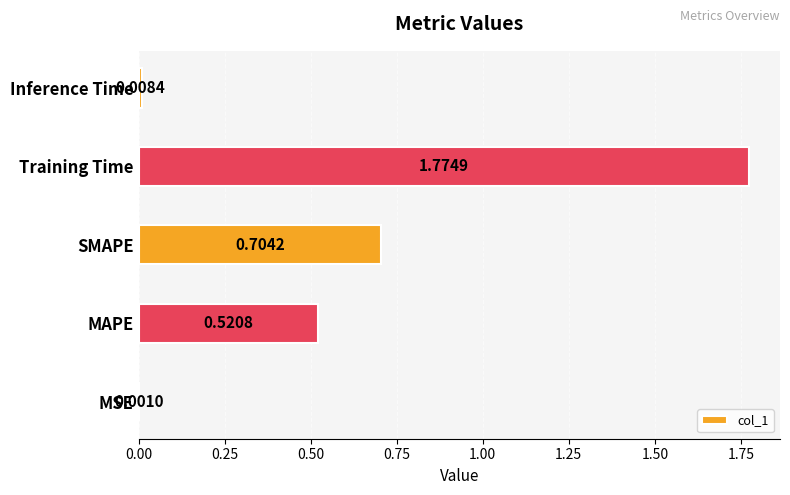

At which label is the value closest to 0?

MSE